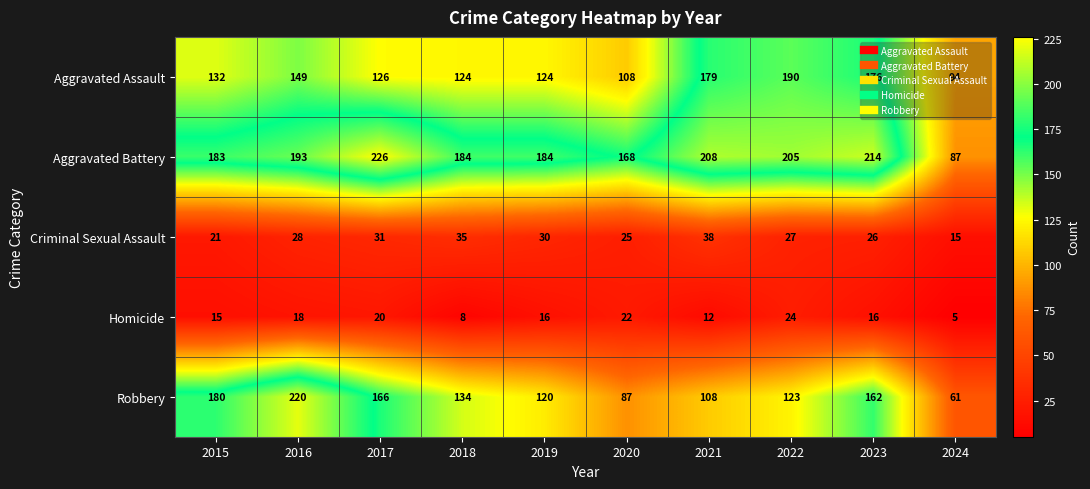

Which series has the widest spread of values?

Robbery